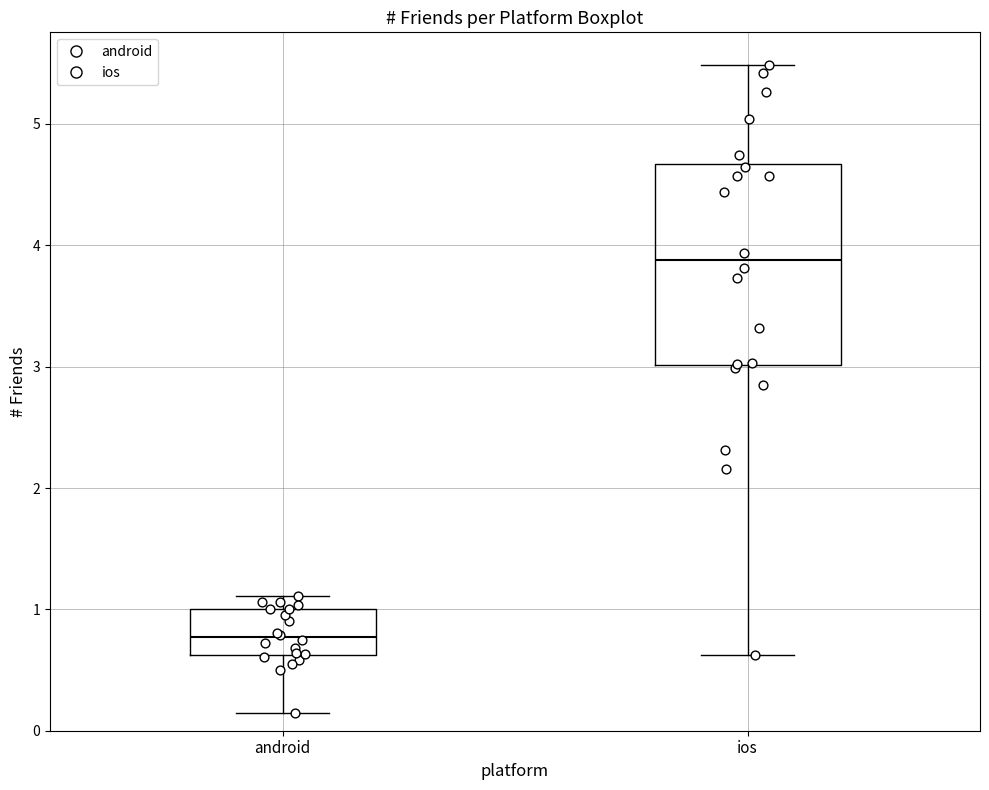

Reading left to right, read every box against the y-axis: the position of its median line, the range the box covers, and the ends of its whiskers. The values are not printed on the chart, so give them approximately, as read against the axis.

android: median 0.8, box 0.6 to 1.0, whiskers 0.1 to 1.1
ios: median 3.9, box 3.0 to 4.7, whiskers 0.6 to 5.5